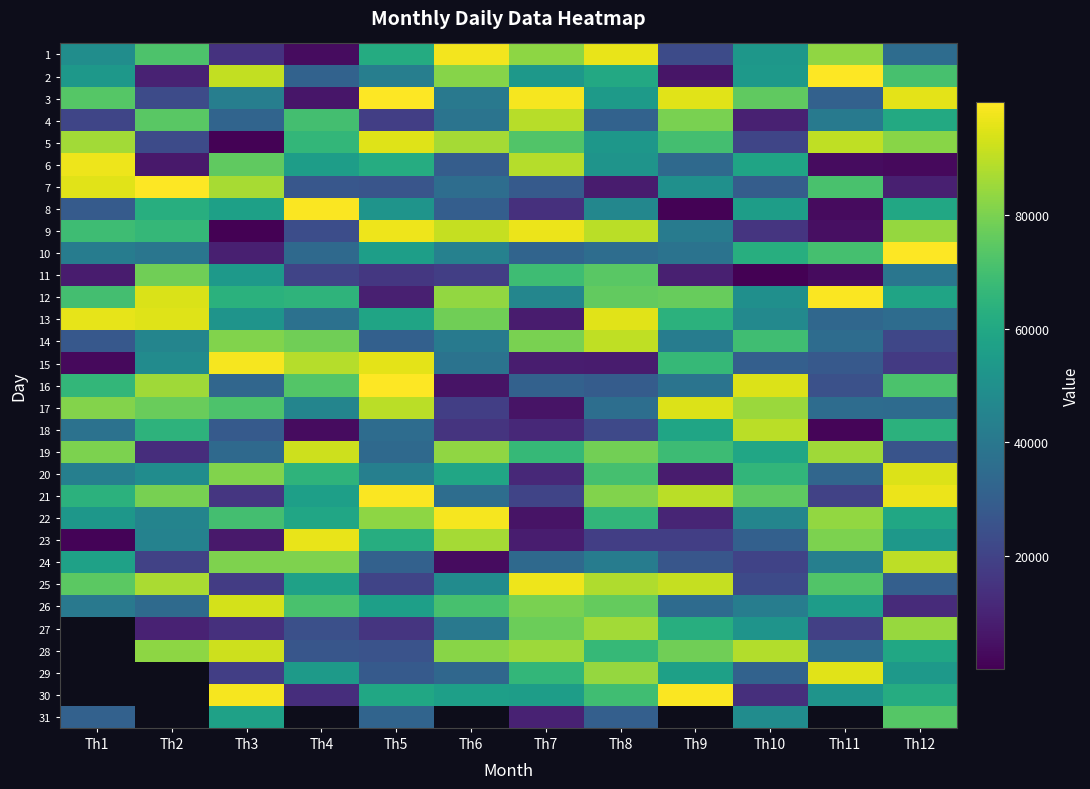

What is the difference between the second highest and second lowest values in the 13 series?

61866.0